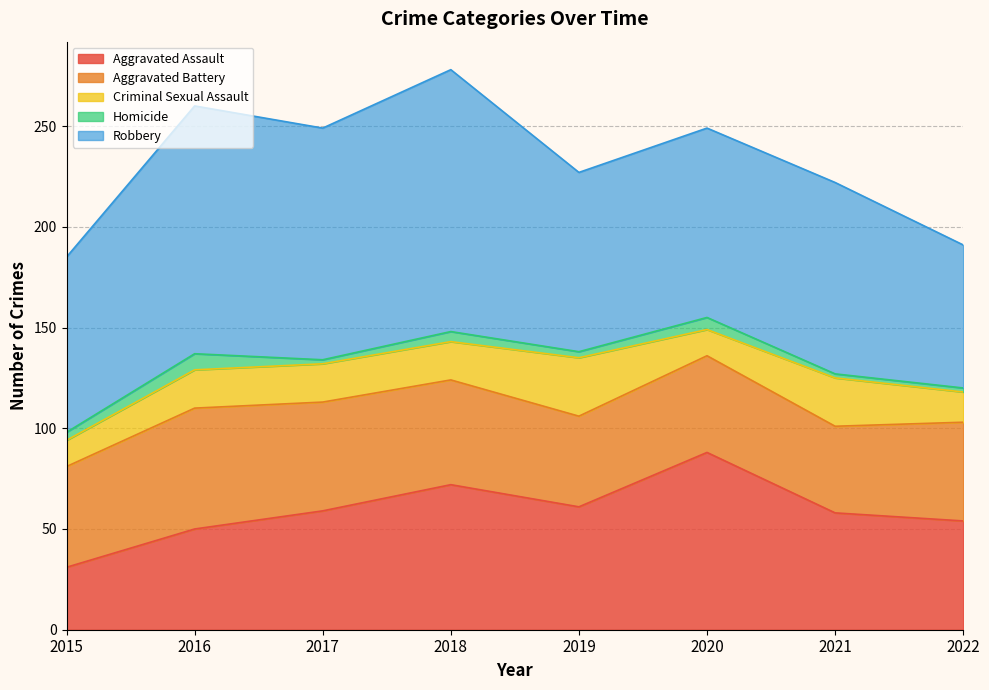

What is the value of the Aggravated Battery point at the 8th from the left?

49